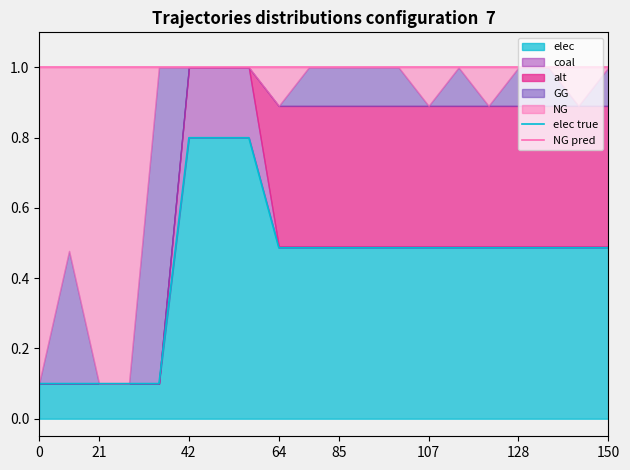

What is the maximum value shown in the chart?

1.0